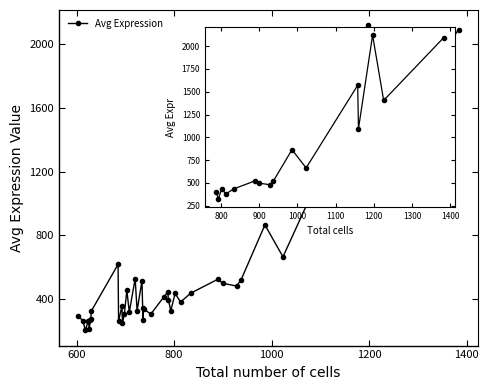

The value of Detection Rate at 734 is 0.9. True or false?

False